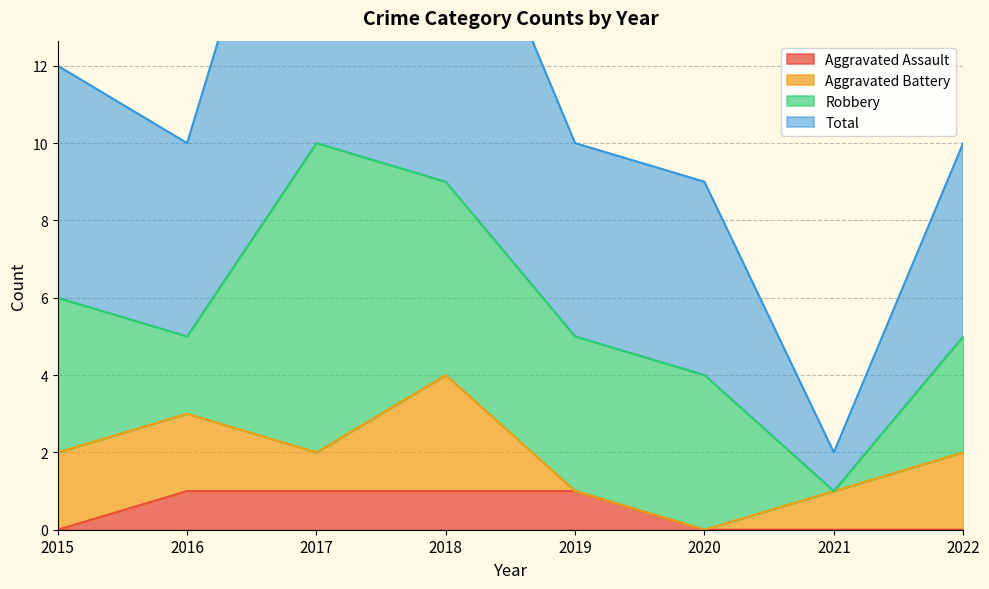

What is the greatest value displayed?

21